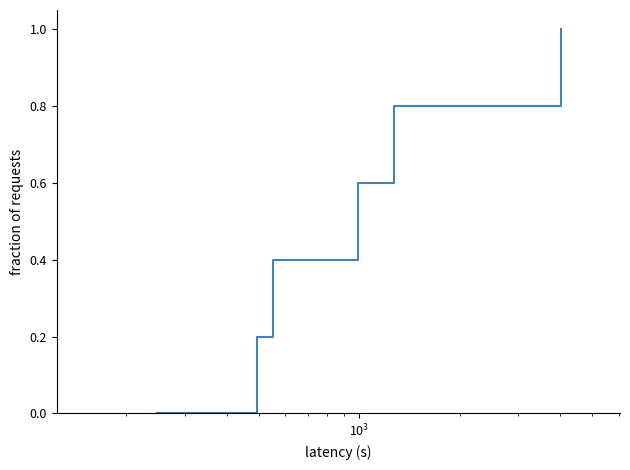

What is the maximum value shown in the chart?

1.0